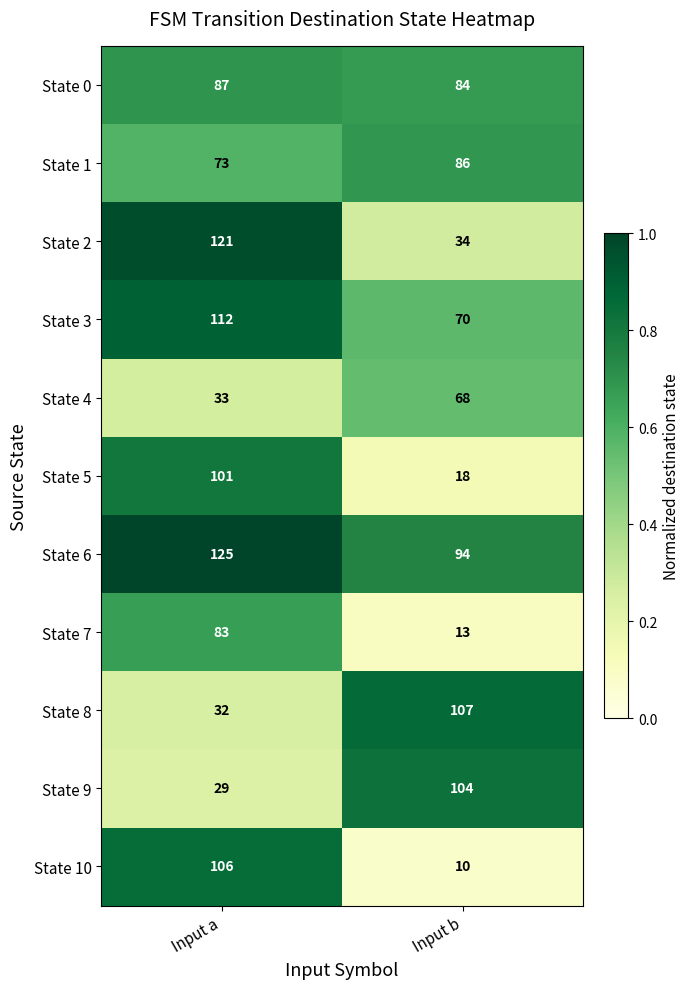

Rank the series by their maximum value, from lowest to highest.

State 4, State 7, State 1, State 0, State 5, State 9, State 10, State 8, State 3, State 2, State 6